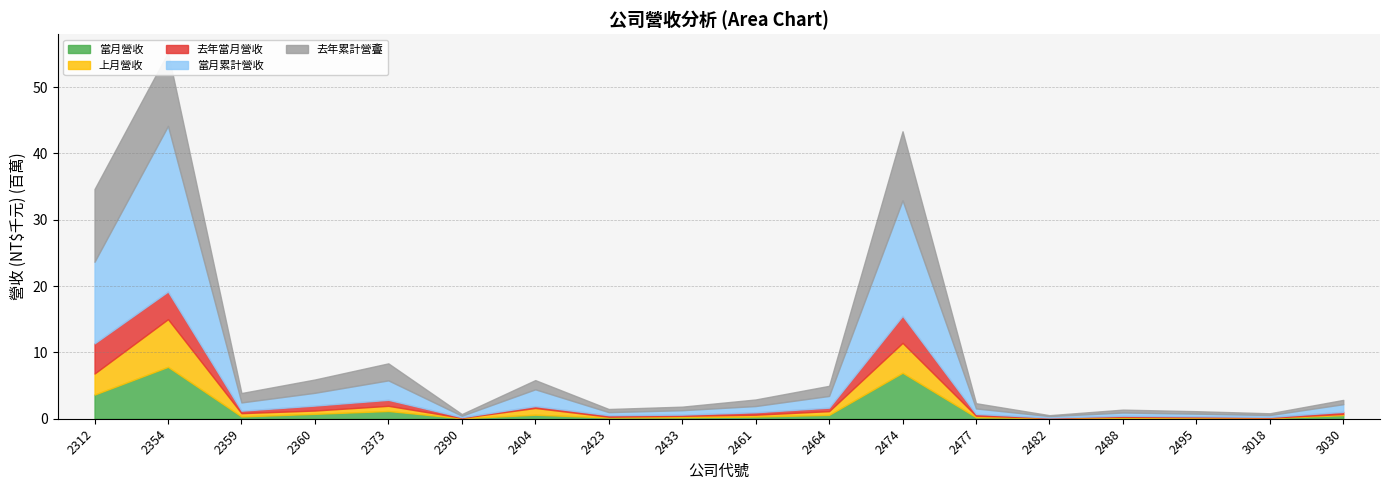

At which category does 上月營收 reach its first local valley?

2359